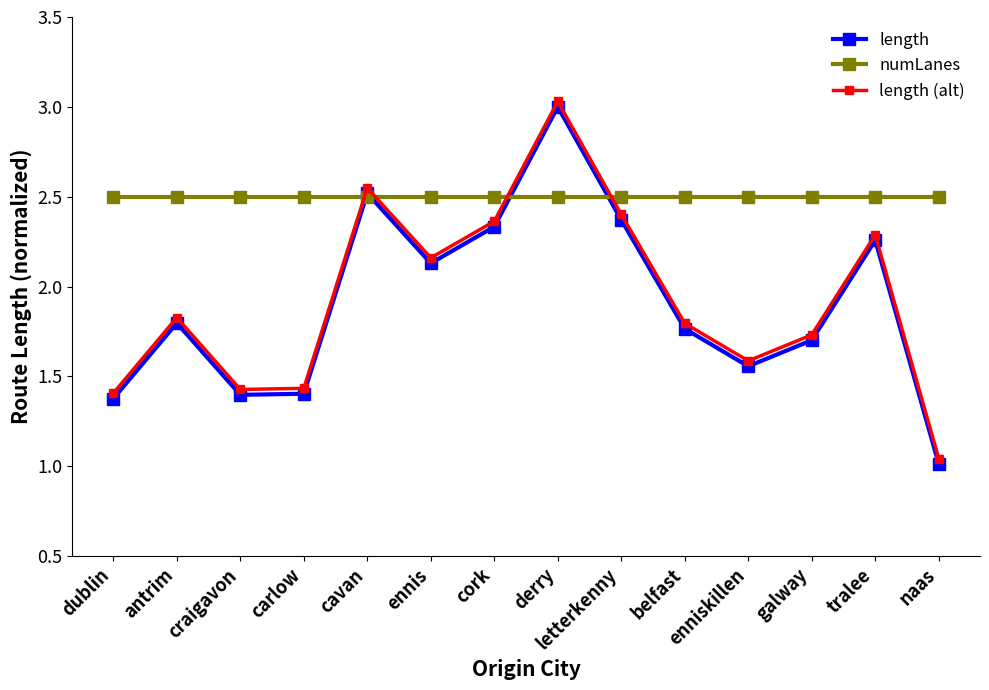

How many interior local valleys does the length (alt) series have?

3